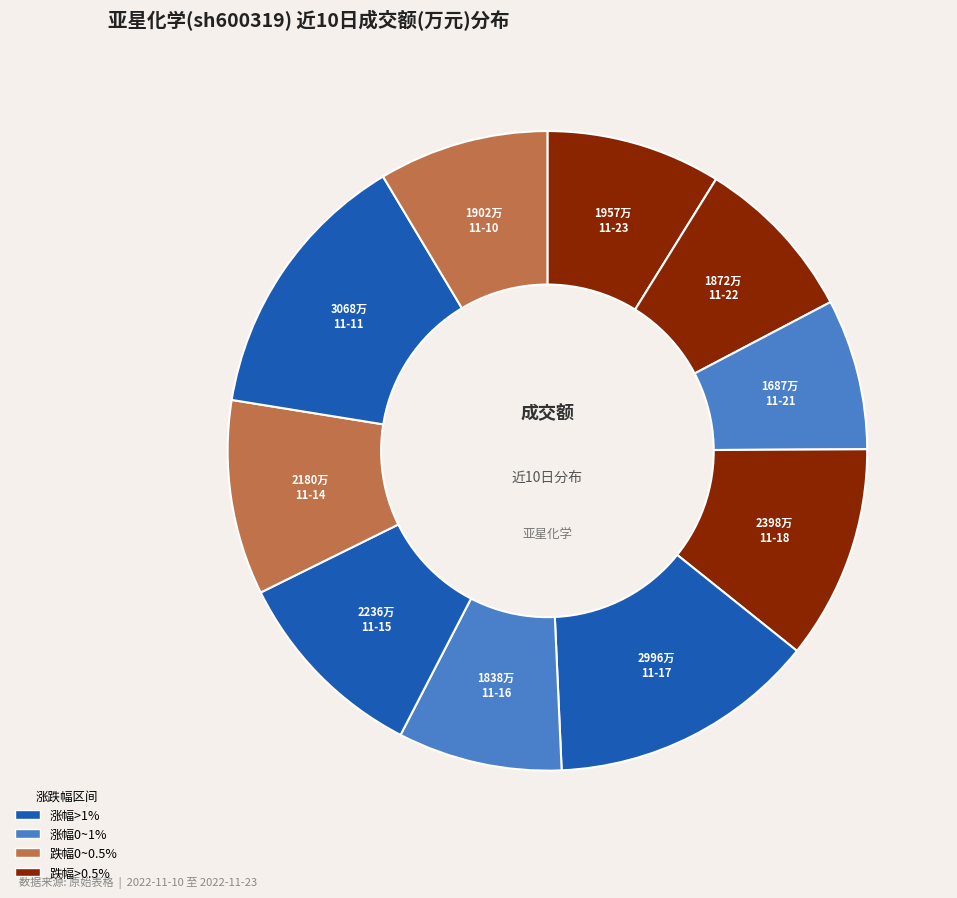

Count the number of slices in the pie.

10